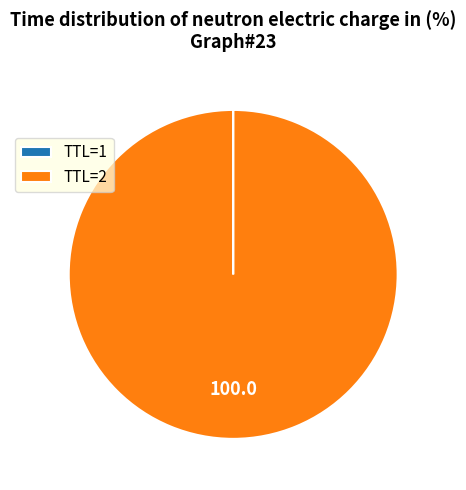

Is there any slice that represents more than half of the pie?

Yes